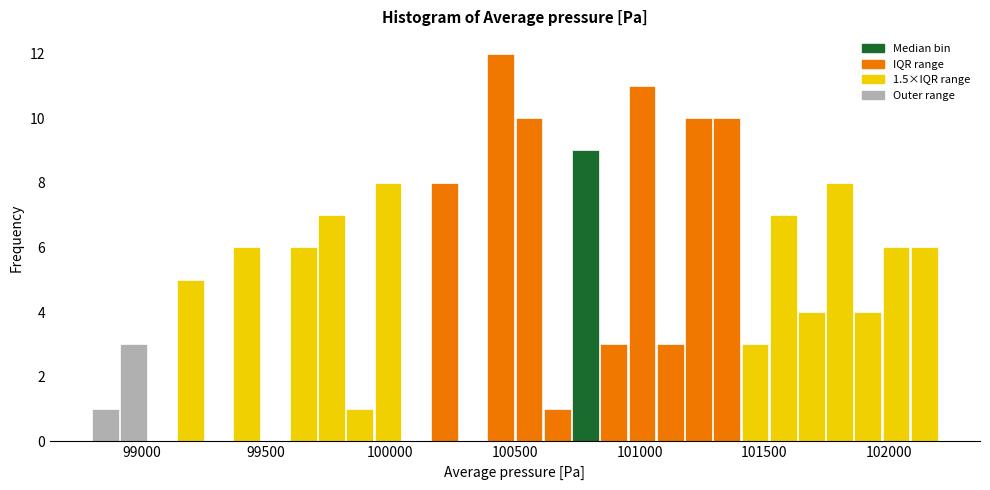

Read against the x-axis, roughly where is the centre of the tallest bar?

100450